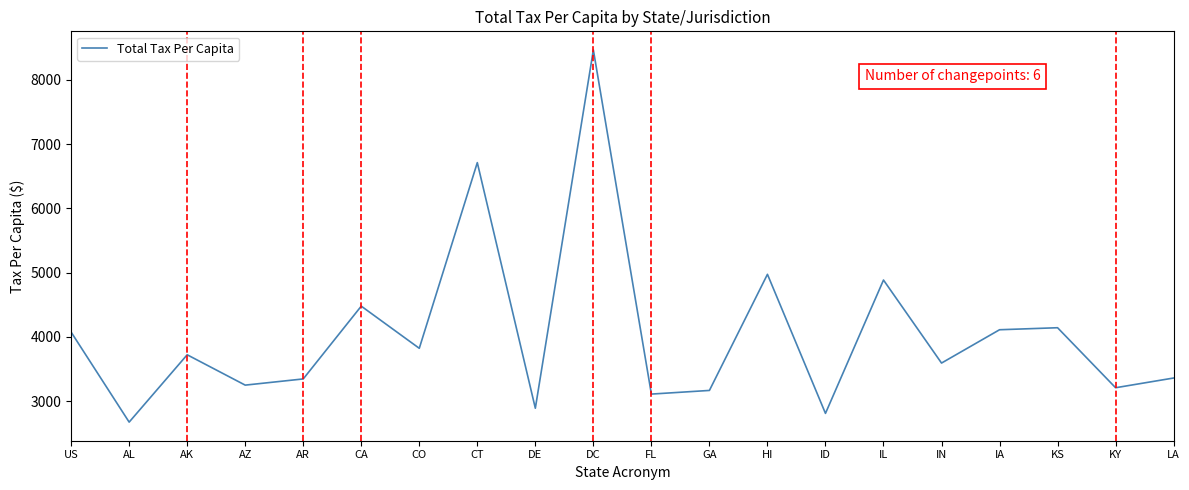

Where does the data first go above 3722?

US